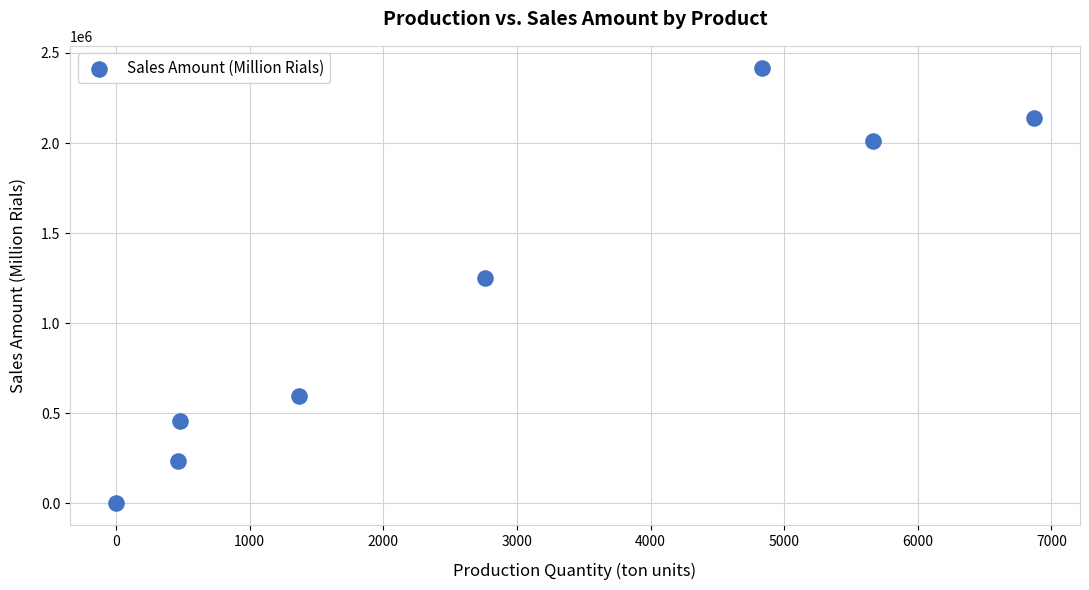

What Y value in the scatter plot is closest to 1209236?

1248780